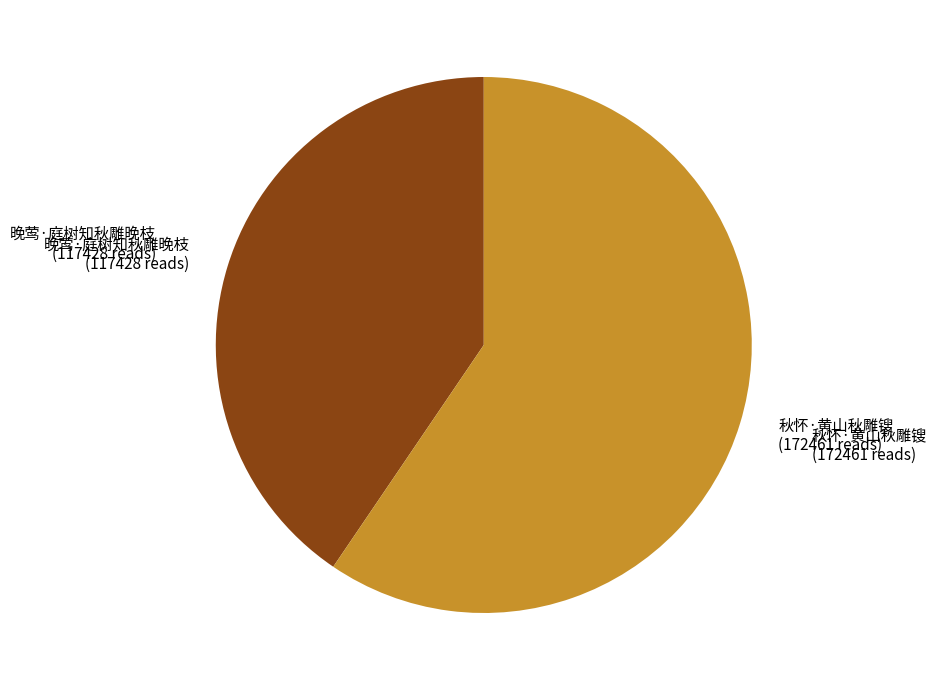

Is it true that 秋怀·黄山秋雕锼 is 59% of the pie?

True